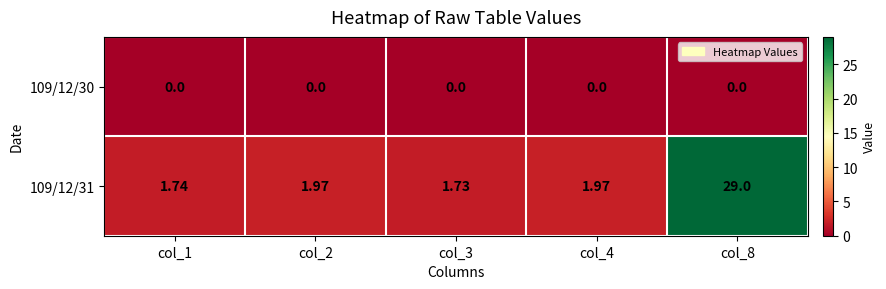

Count the number of data series in this chart.

2